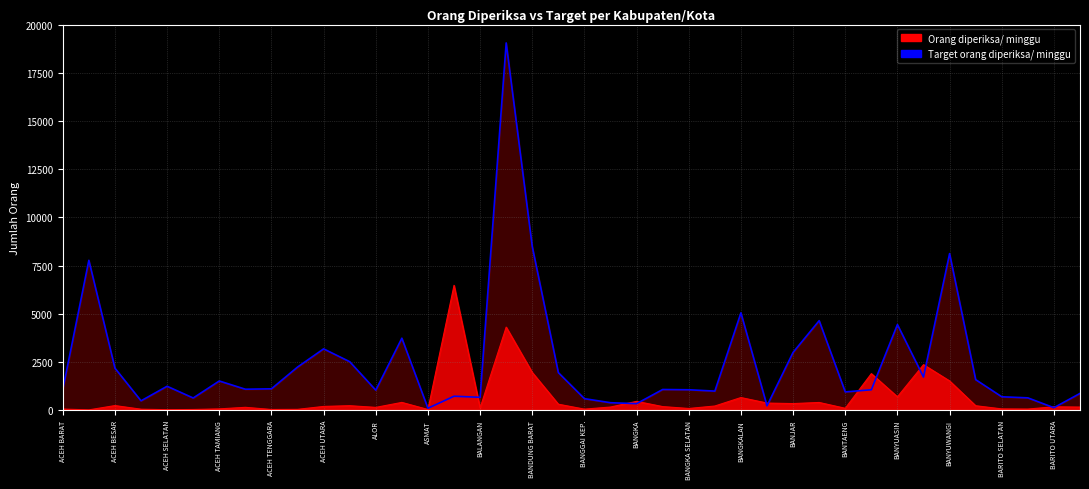

Which series changed the most between ALOR and BANGGAI?

Target orang diperiksa/ minggu